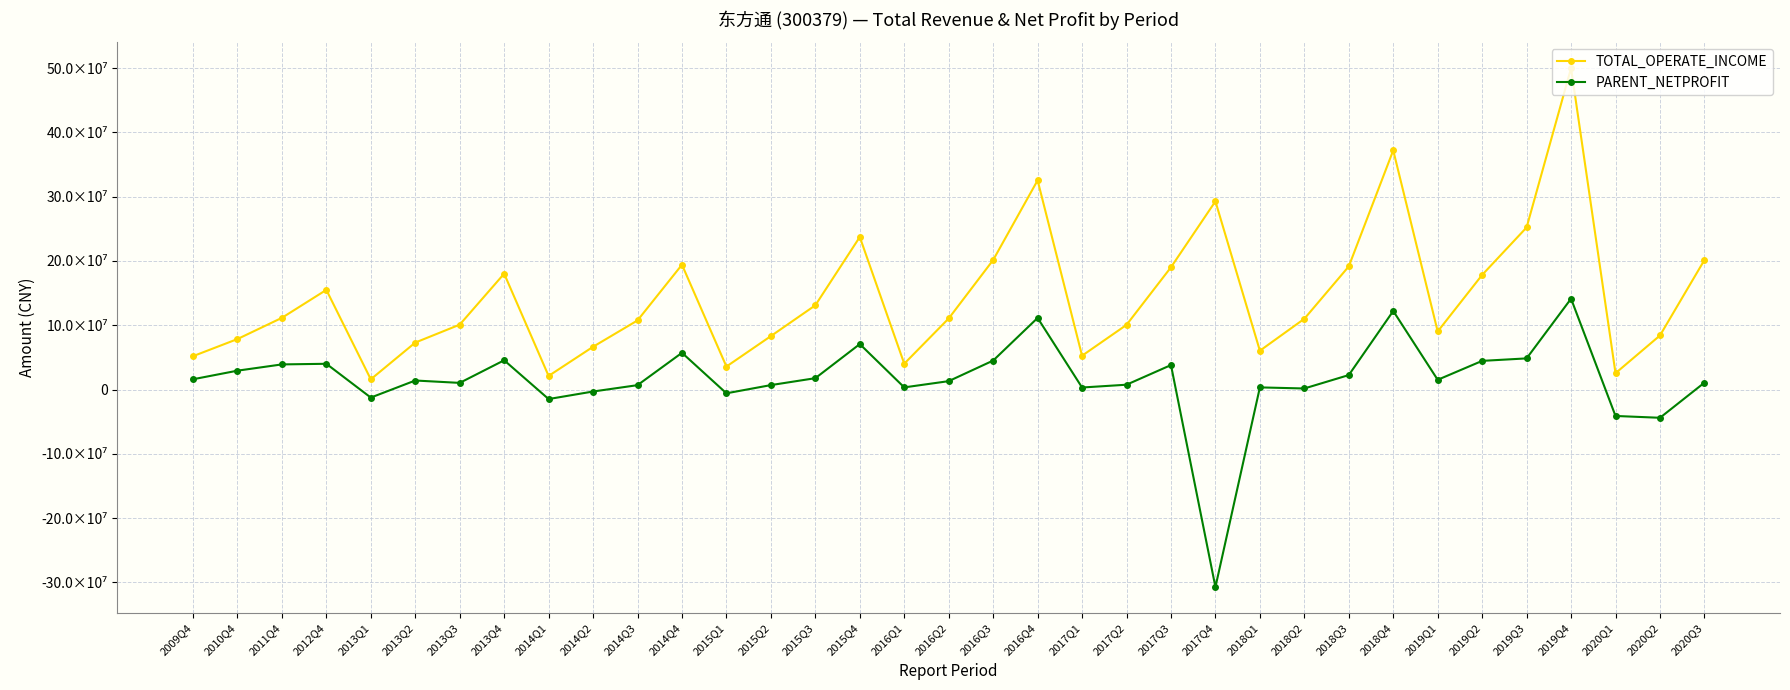

What are all the series names shown in the legend?

TOTAL_OPERATE_INCOME, PARENT_NETPROFIT